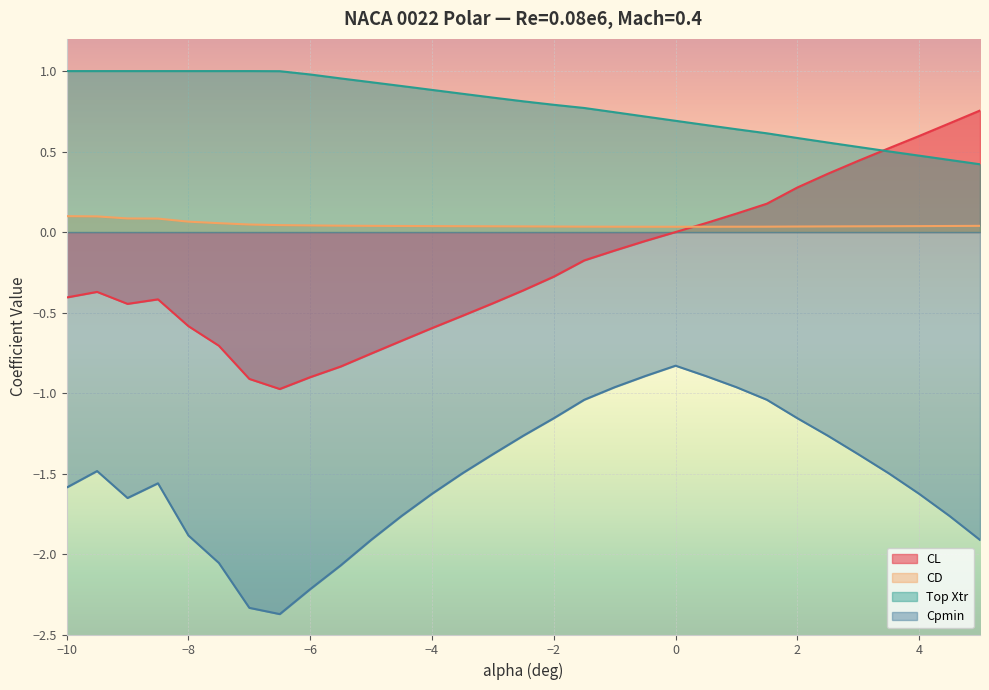

How many lines are shown in the chart?

4